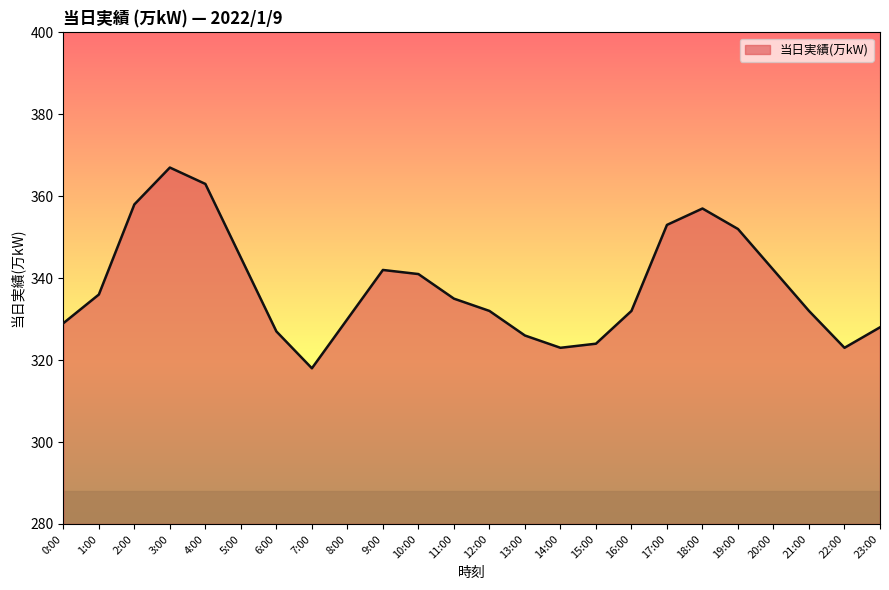

The value at 18:00 is 357. True or false?

True